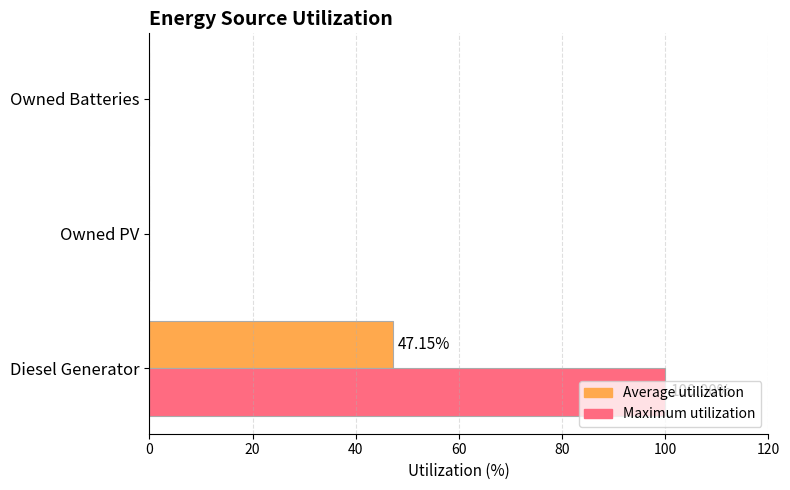

Which label corresponds to the largest value in the chart?

Diesel Generator